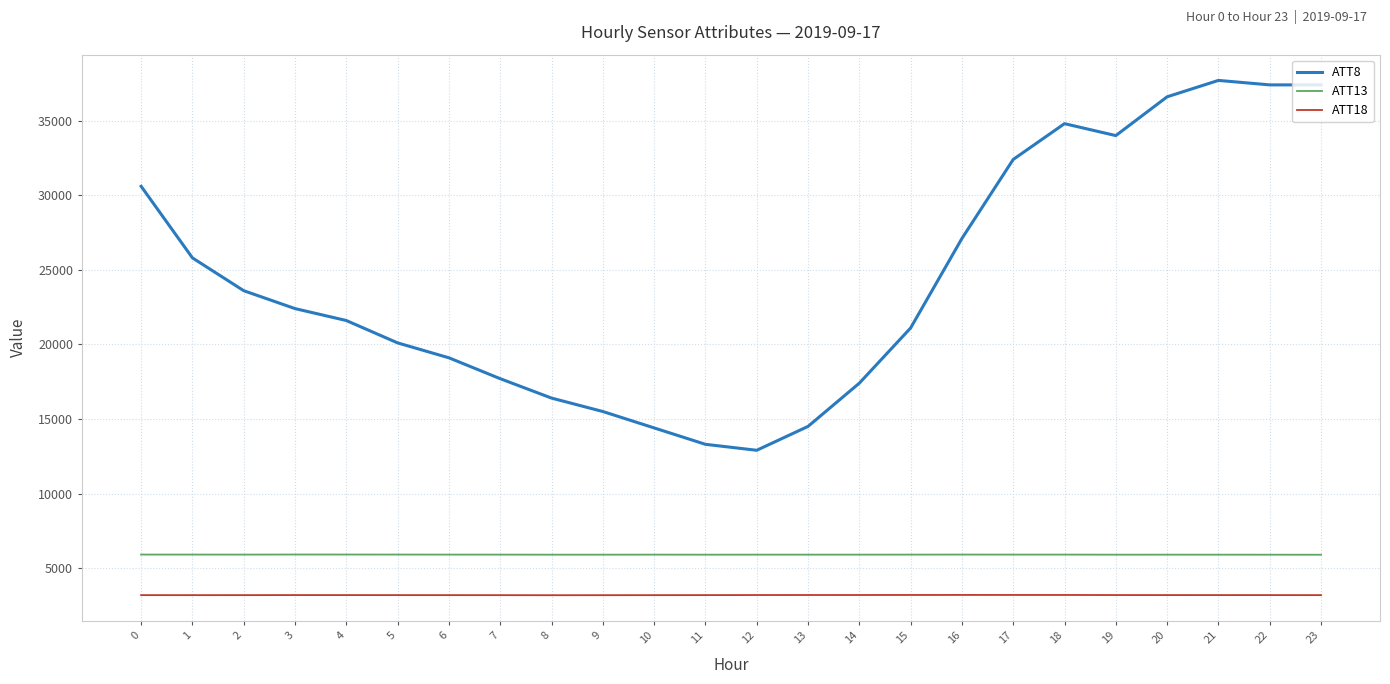

At 23, list the series in order from largest to smallest.

ATT8, ATT13, ATT18